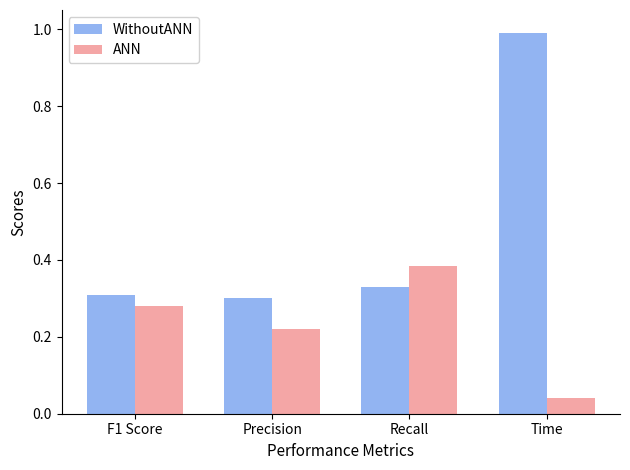

What is the label of the 1st bar from the left?

F1 Score